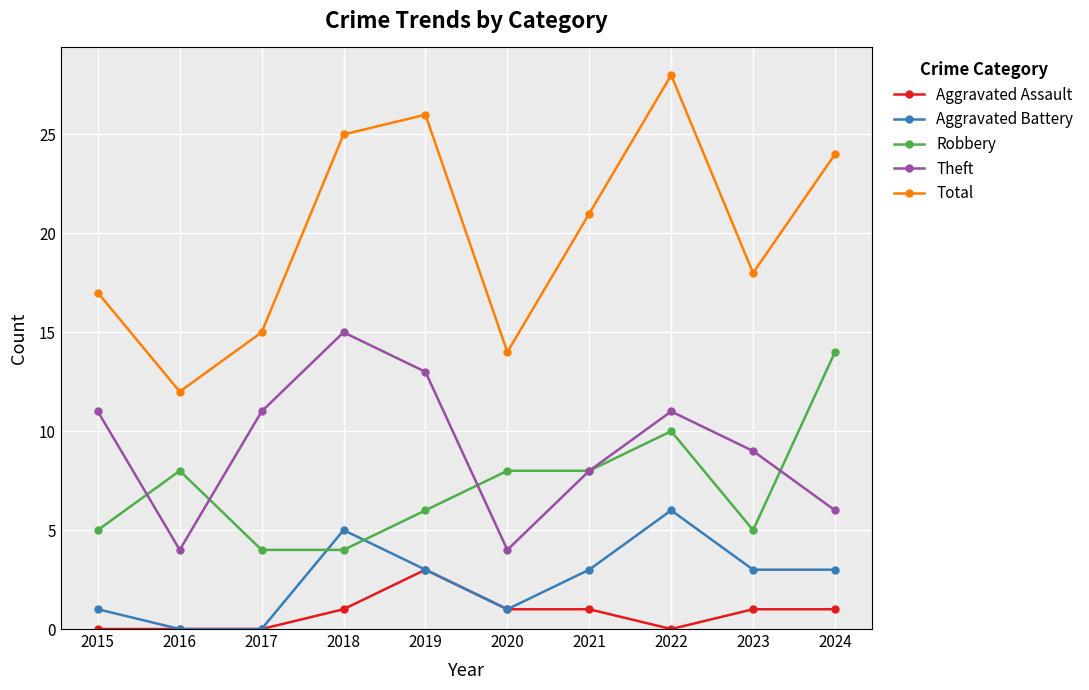

Where is the first local maximum for Theft?

2018